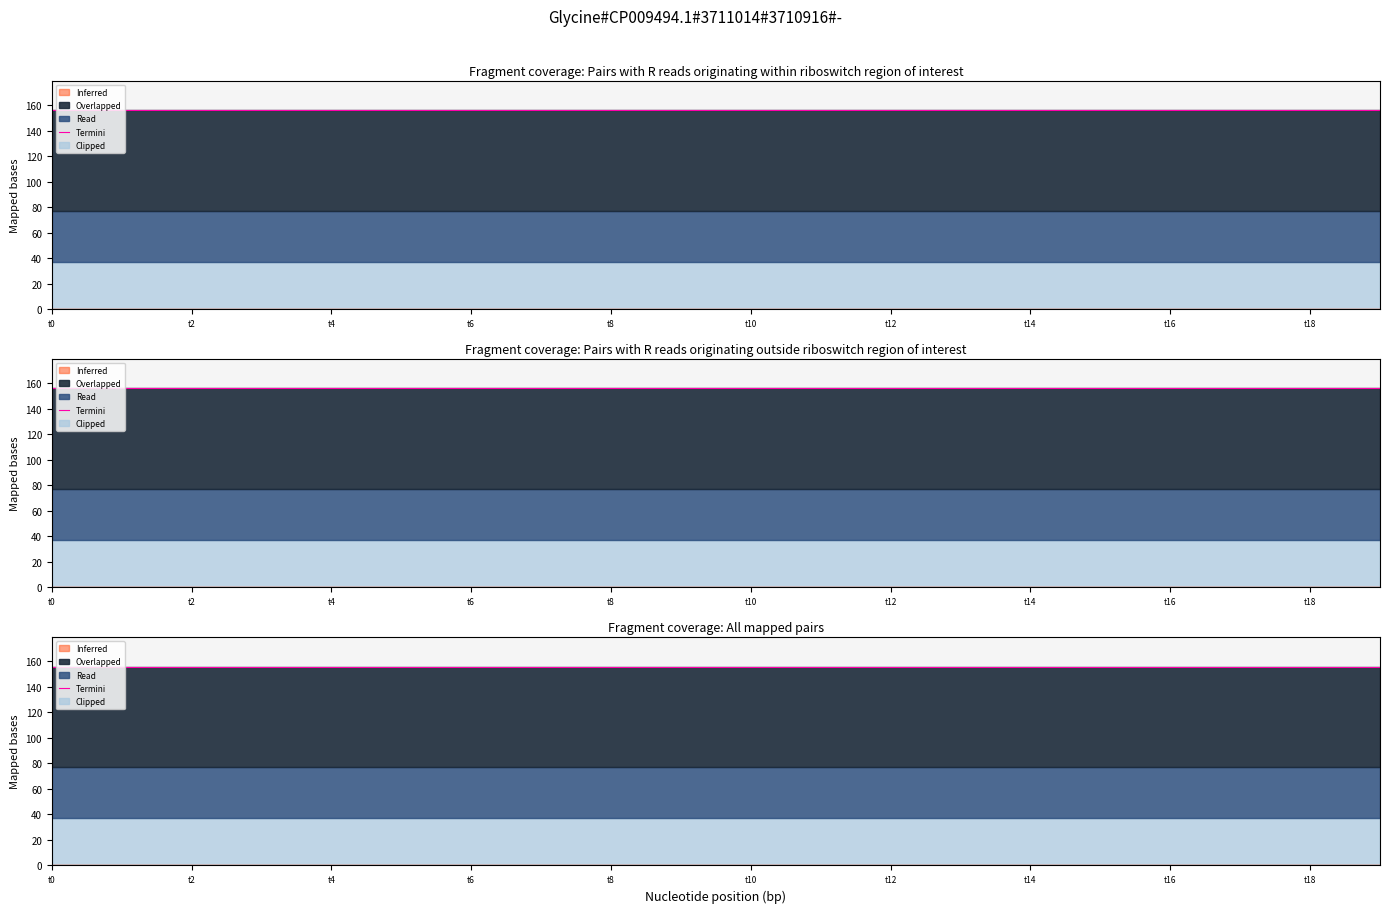

Does the chart display data point markers on the line(s)?

No